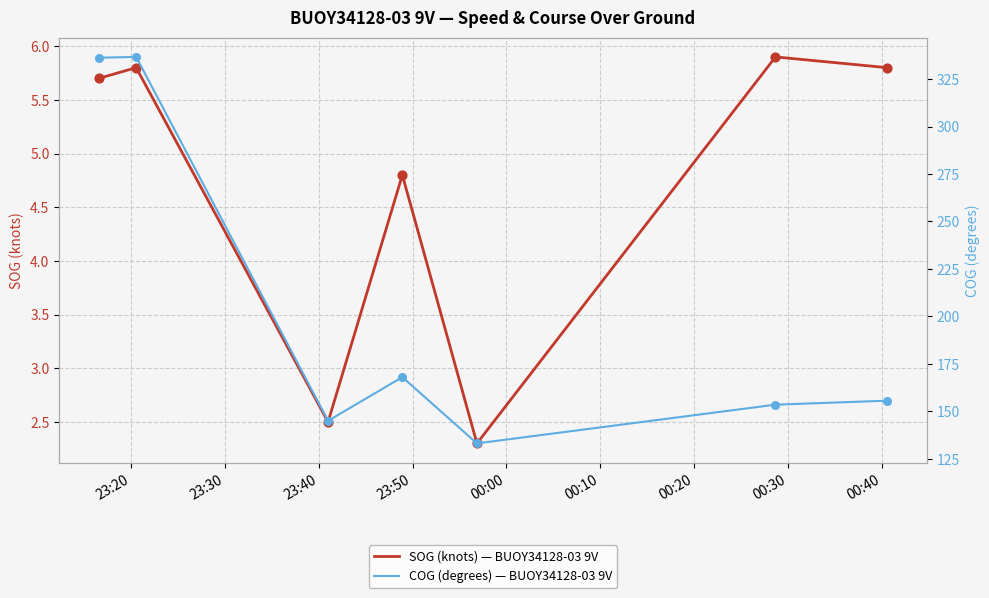

Which series reaches the minimum Y coordinate?

SOG (knots) — BUOY34128-03 9V